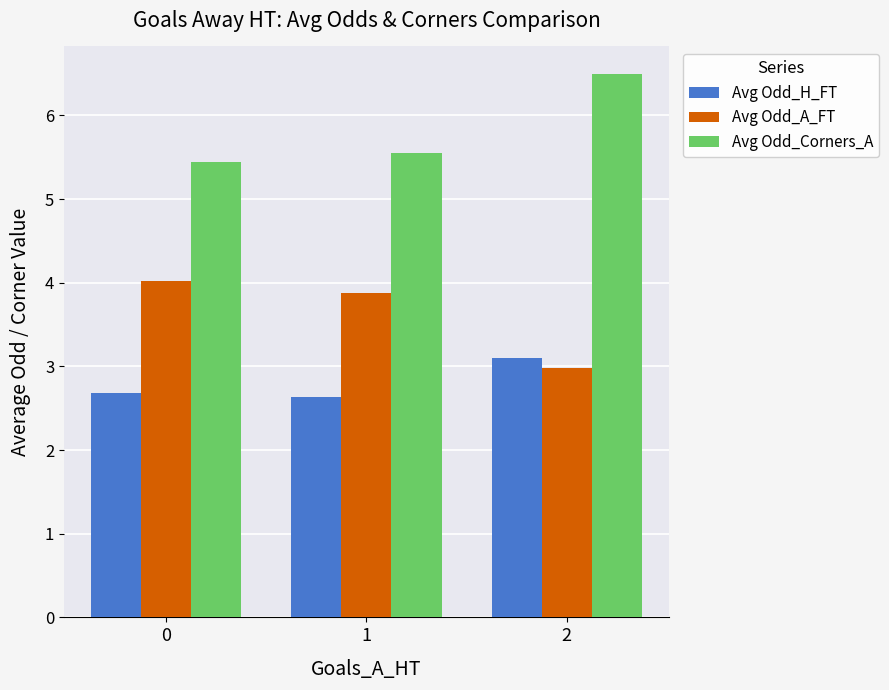

Rank the series by their maximum value, from lowest to highest.

Avg Odd_H_FT, Avg Odd_A_FT, Avg Odd_Corners_A